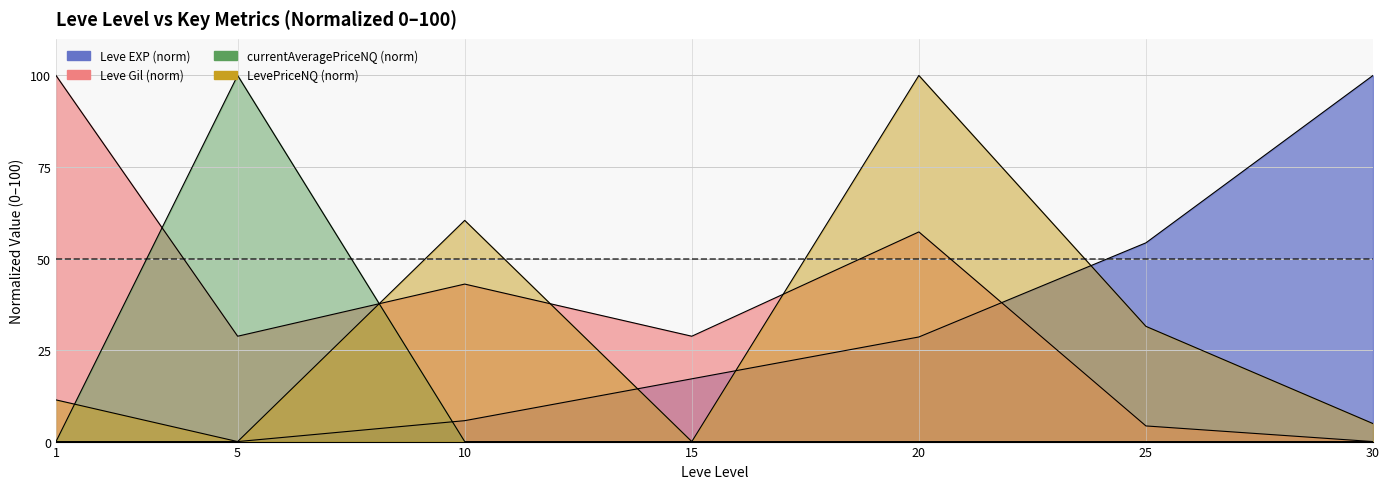

True or false: currentAveragePriceNQ has a value of 0.0 at 1.

True